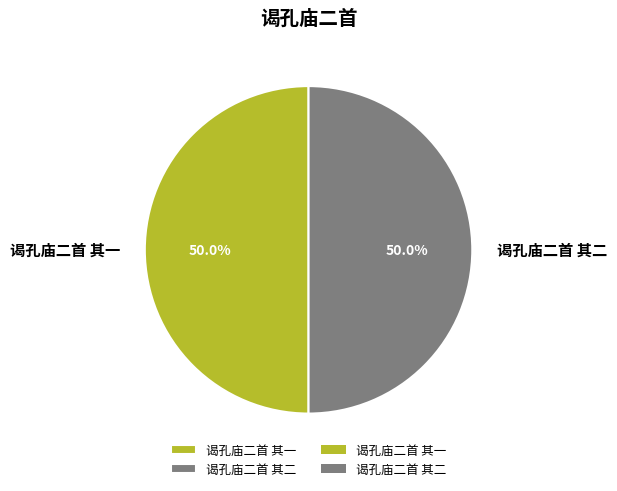

Combined, do 谒孔庙二首 其一 and 谒孔庙二首 其二 account for over 50%?

Yes